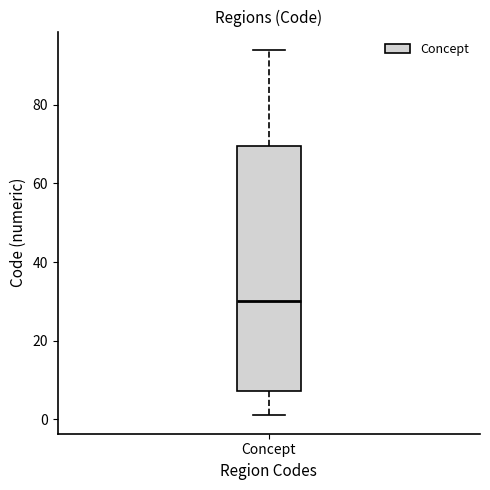

Read this box plot against the y-axis: the position of the median line, the range covered by the box, and the ends of both whiskers. The values are not printed on the chart, so give them approximately, as read against the axis.

median 30, box 8 to 70, whiskers 2 to 94